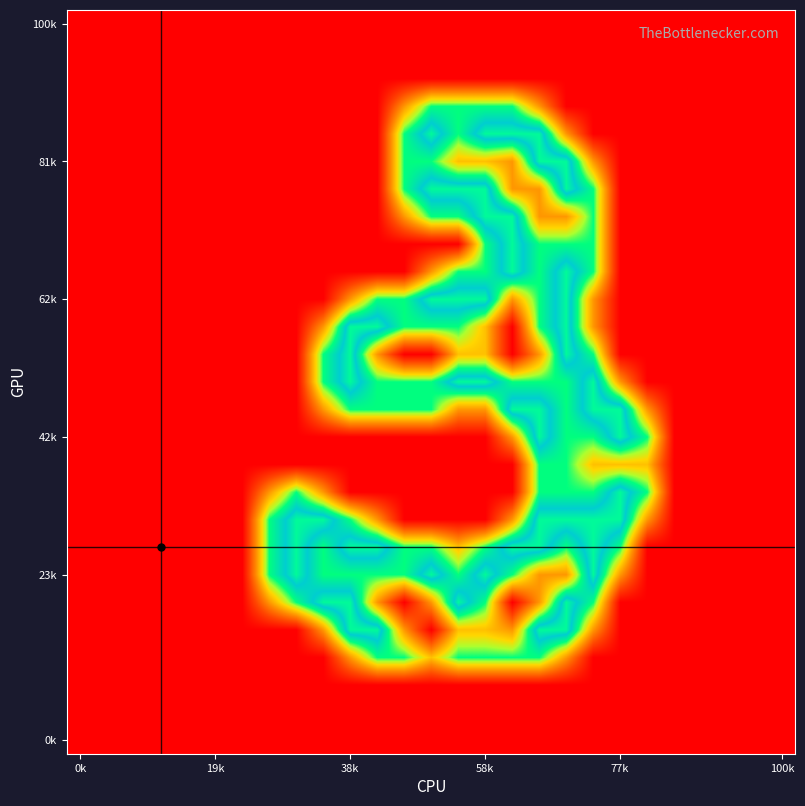

At how many categories does at least one series exceed 0?

15